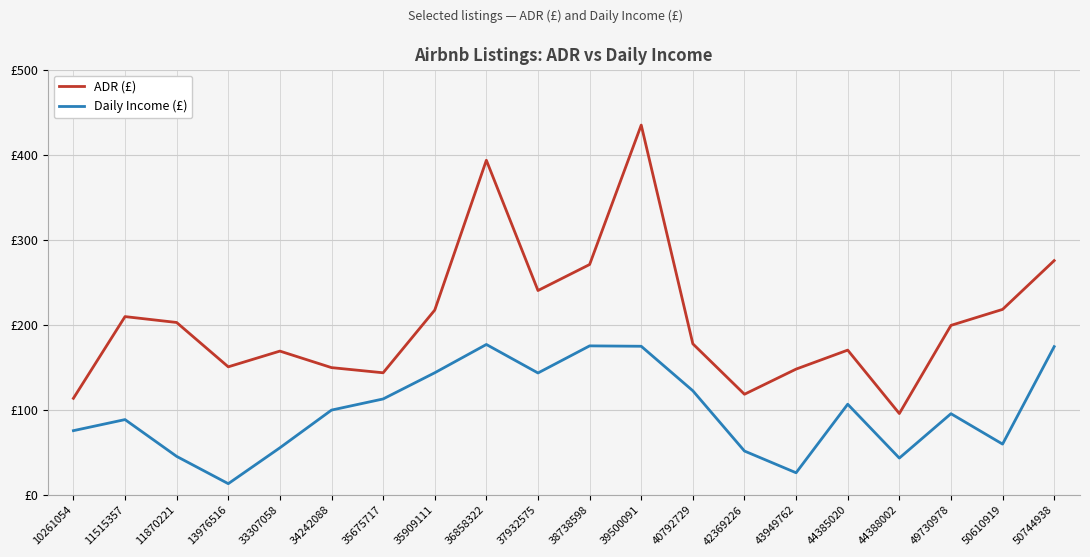

At 35909111, list the series in order from largest to smallest.

ADR (£), Daily Income (£)